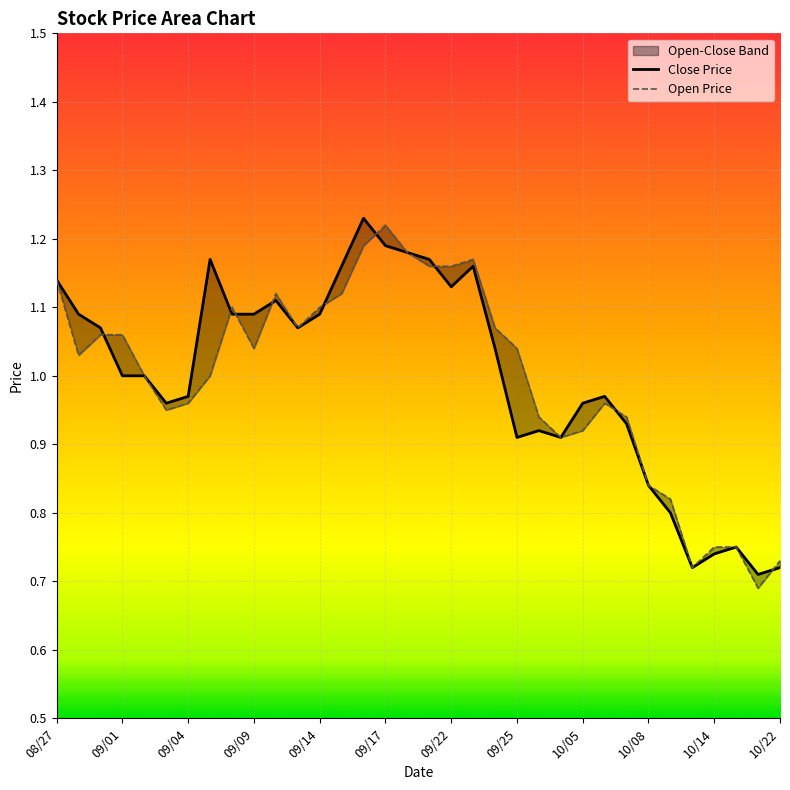

How many interior local valleys does the Close Price series have?

7